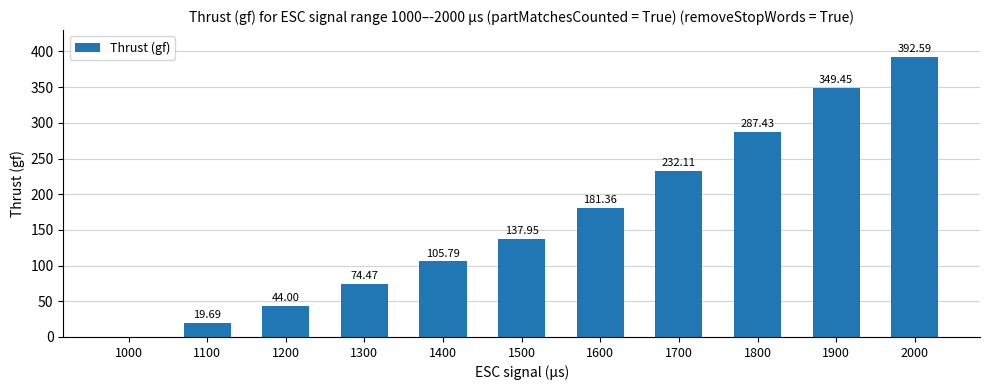

What is the sum of all values?

1824.3